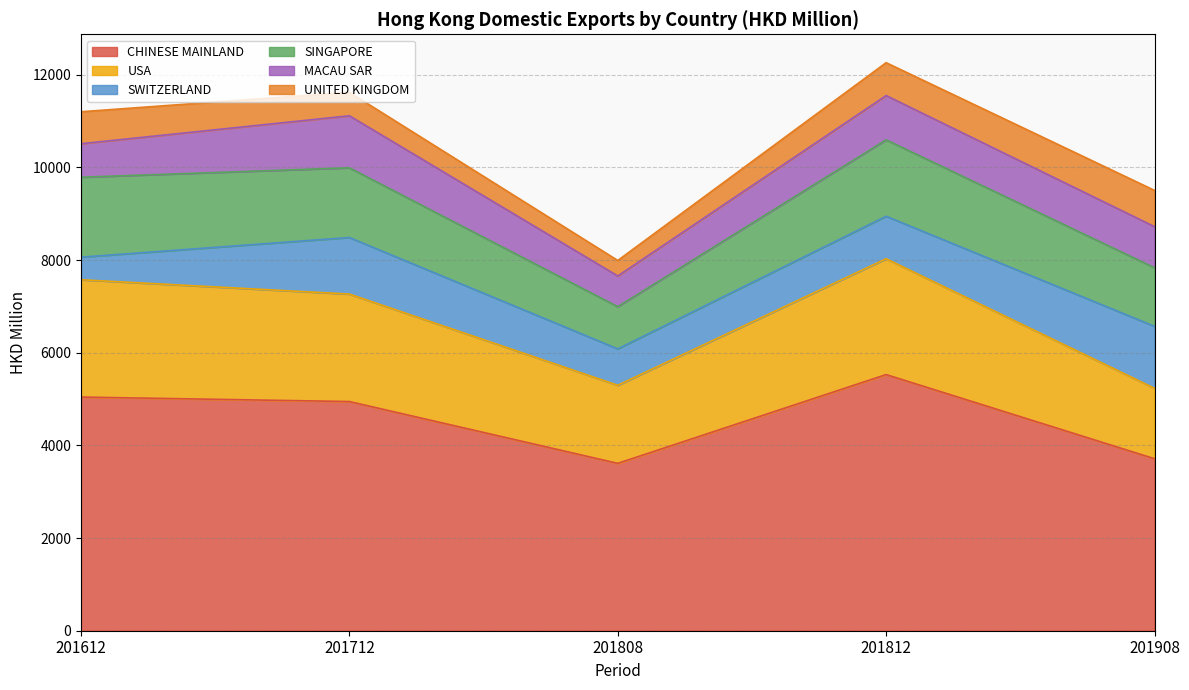

How many interior local valleys does the USA series have?

1